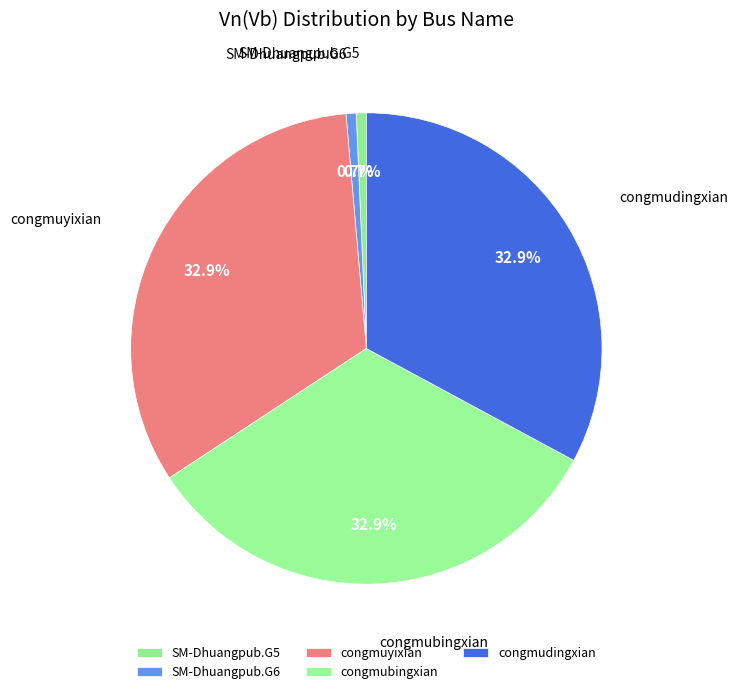

To the nearest percent, what is the average slice percentage?

20%